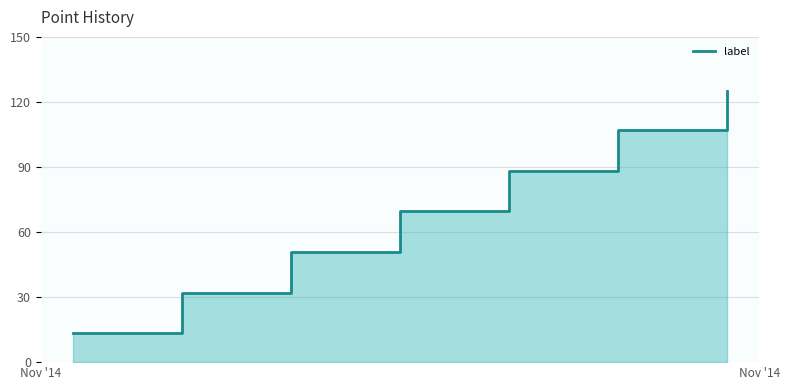

At which category does the chart reach its minimum across all series?

Nov '14